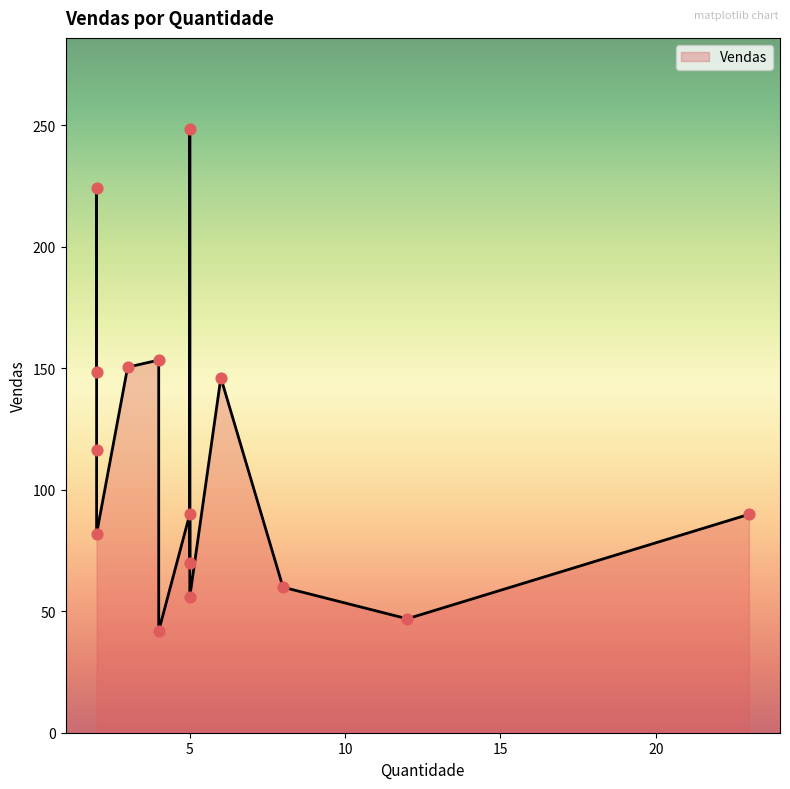

Which has a higher value, 2 or 2?

2